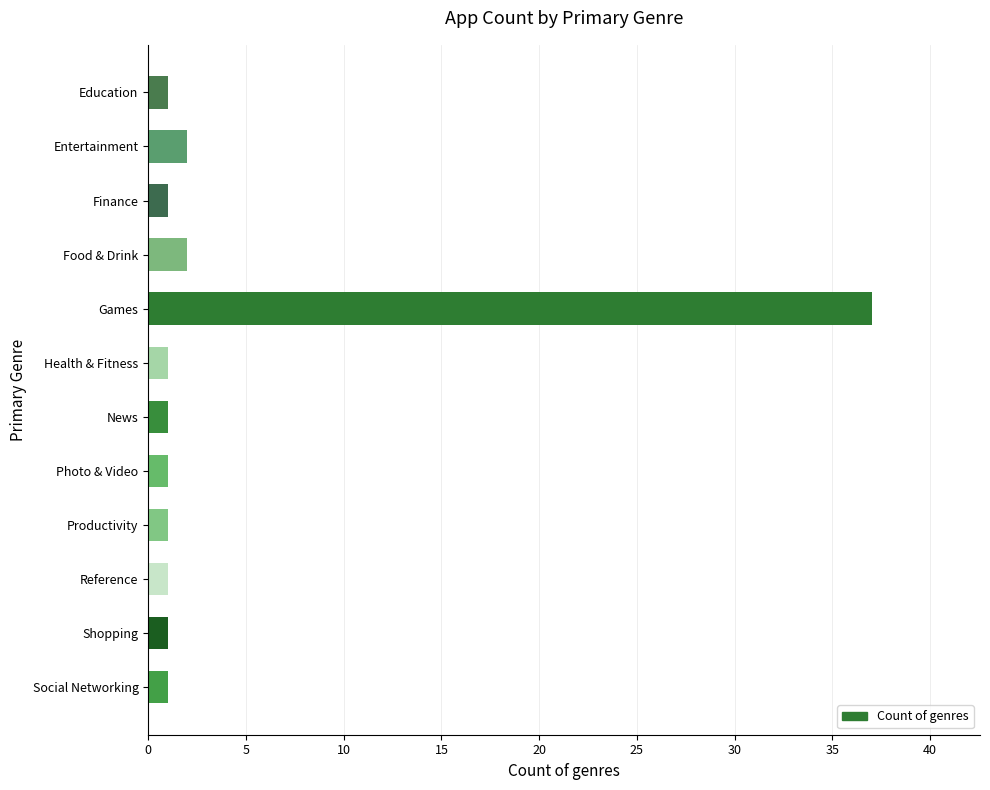

What is the difference between the maximum and minimum values?

36